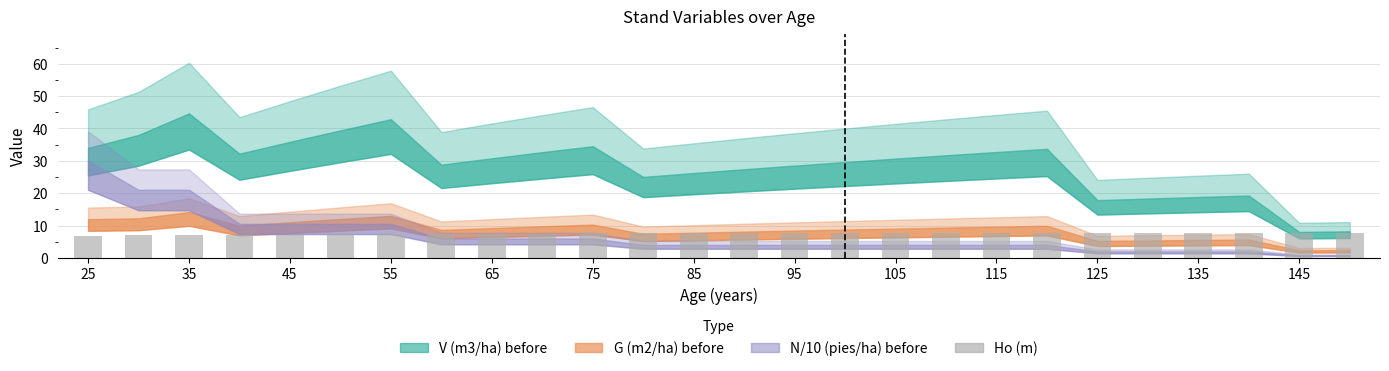

What is the value of the 19th bar from the left?

7.7